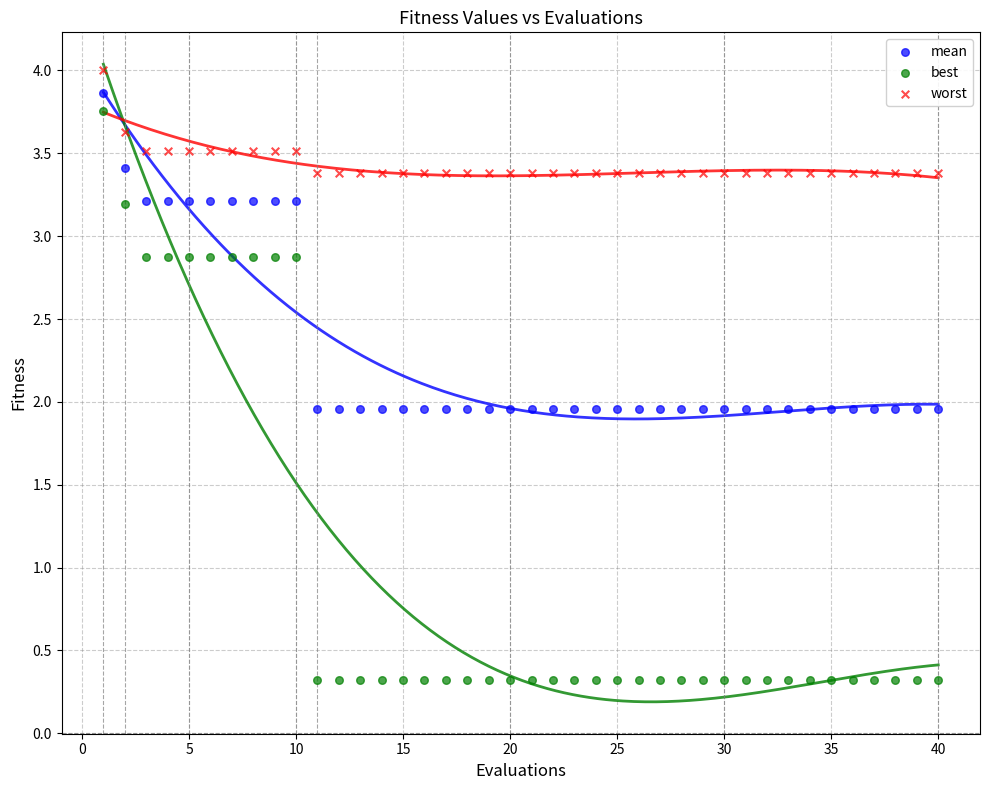

Which series has the largest Y range (max minus min)?

best